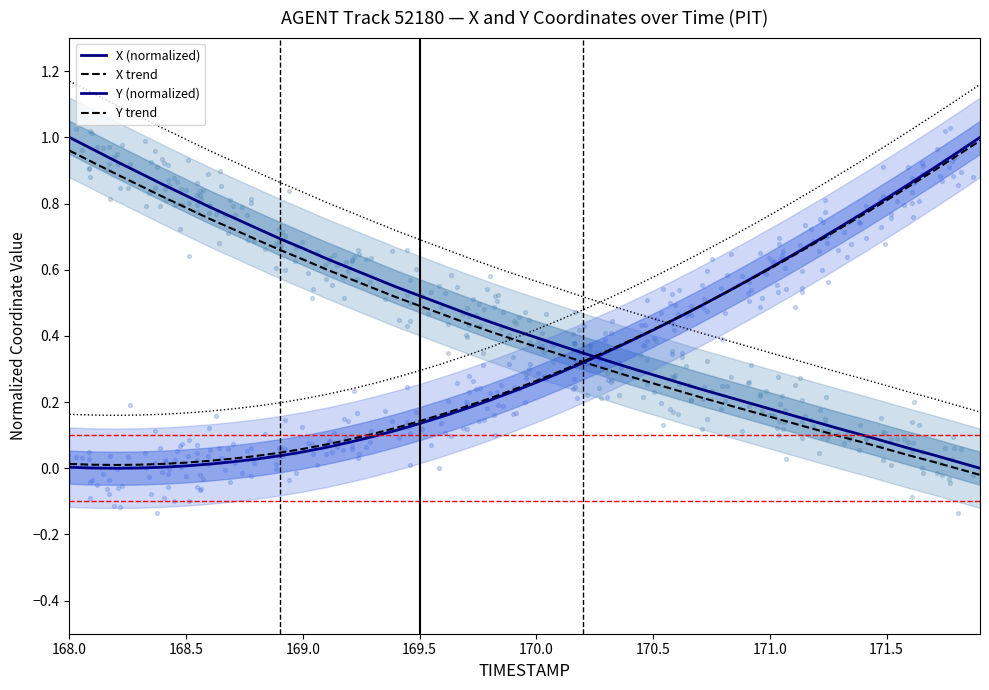

Which series contains the lowest Y value?

X trend